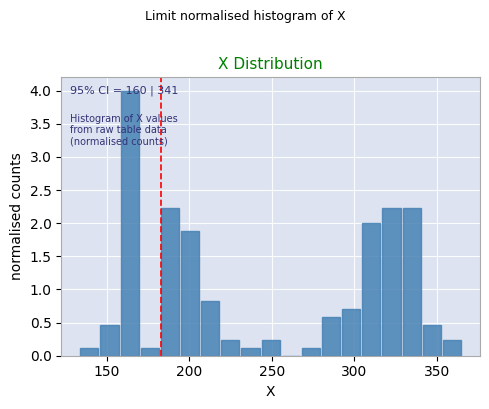

Around what value on the x-axis is the tallest bar? Give the approximate position of its centre, as read against the axis.

165